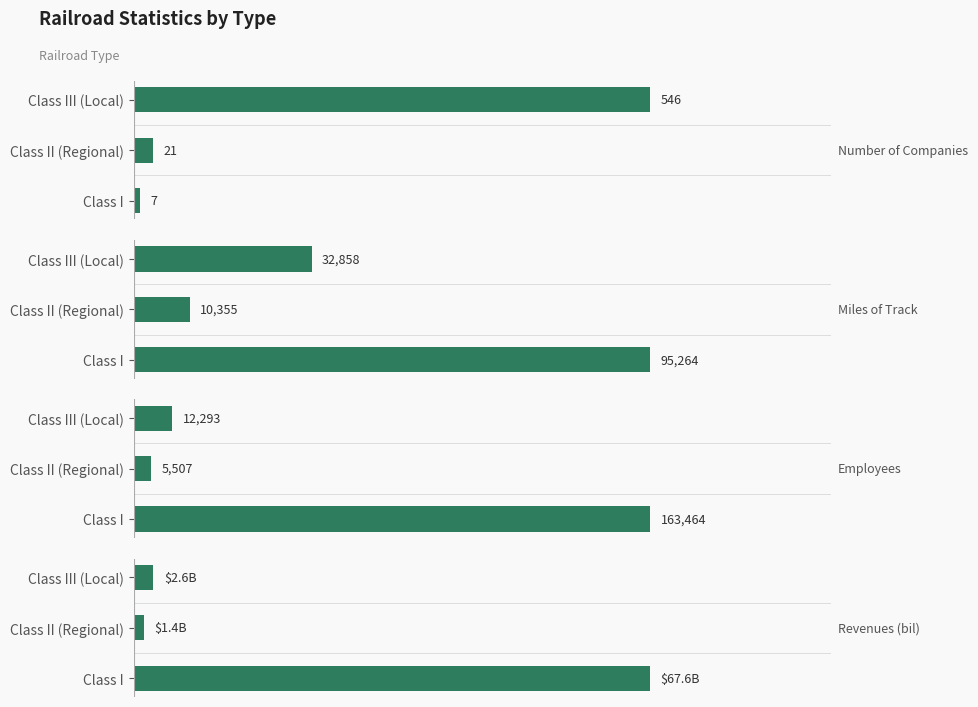

True or false: Employees has a value of 163464.0 at 0.

True